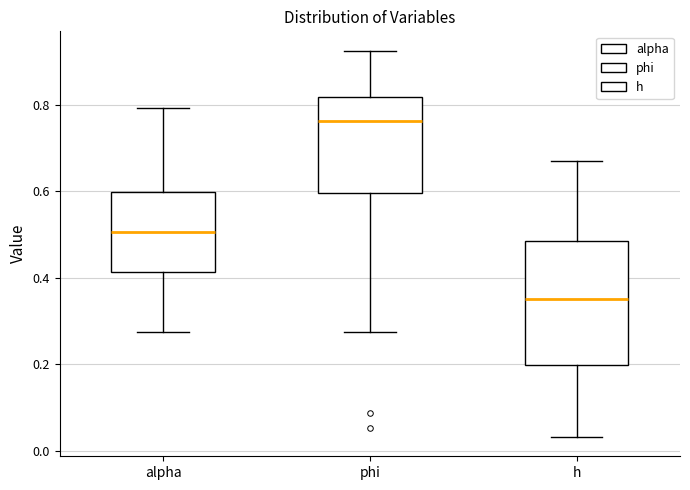

Reading left to right, read every box against the y-axis: the position of its median line, the range the box covers, and the ends of its whiskers. The values are not printed on the chart, so give them approximately, as read against the axis.

alpha: median 0.50, box 0.42 to 0.60, whiskers 0.28 to 0.80
phi: median 0.76, box 0.60 to 0.82, whiskers 0.28 to 0.92
h: median 0.36, box 0.20 to 0.48, whiskers 0.04 to 0.66